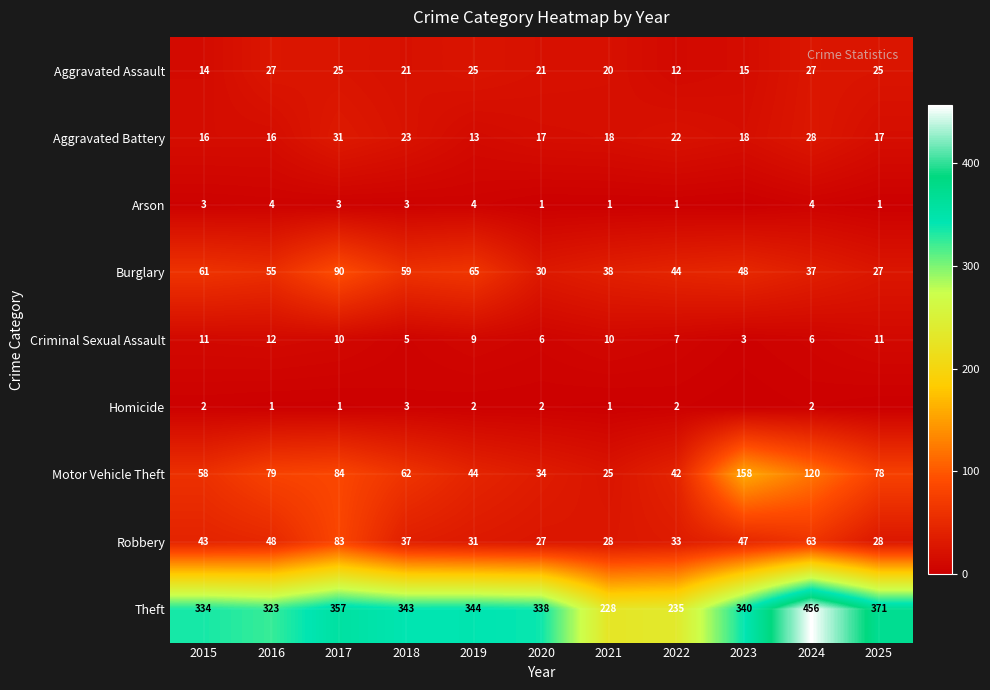

What is the spread (max minus min) of values at 2024?

454